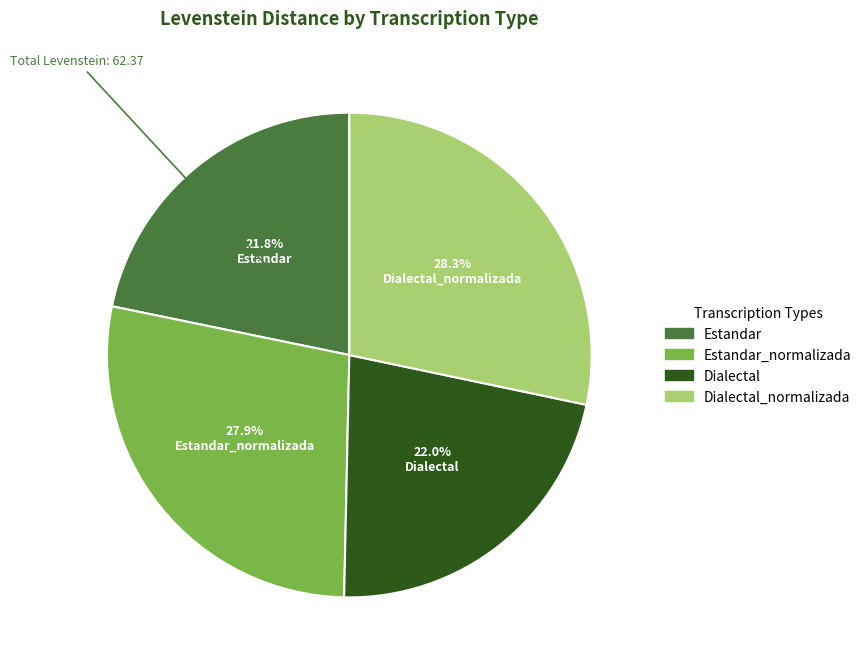

What percentage is the Dialectal_normalizada slice, to the nearest percent?

28%